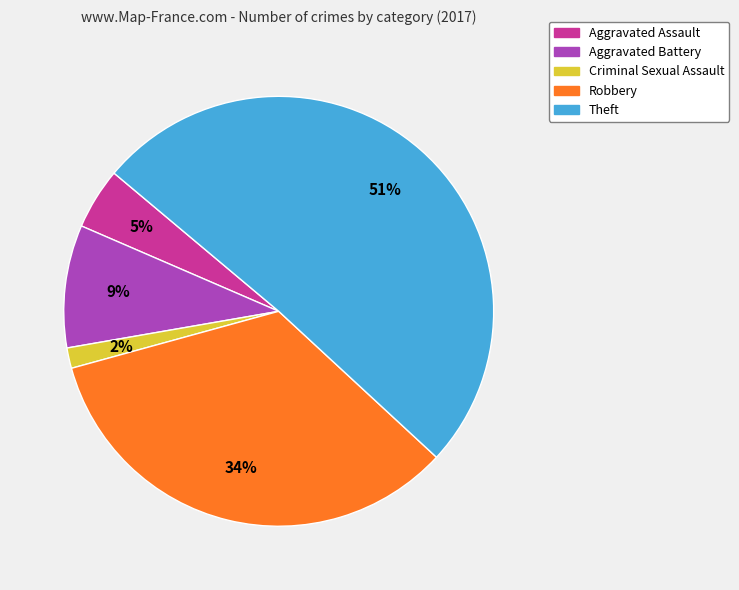

What is the smallest slice in the pie chart?

Criminal Sexual Assault